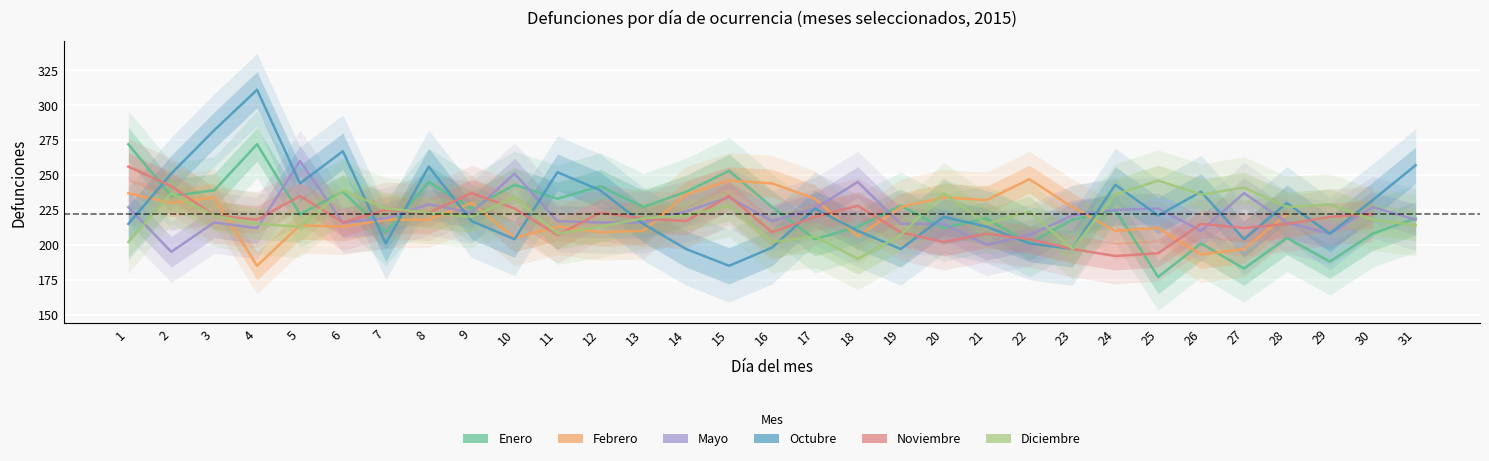

What is the difference between the maximum and minimum values in the Enero series?

95.0